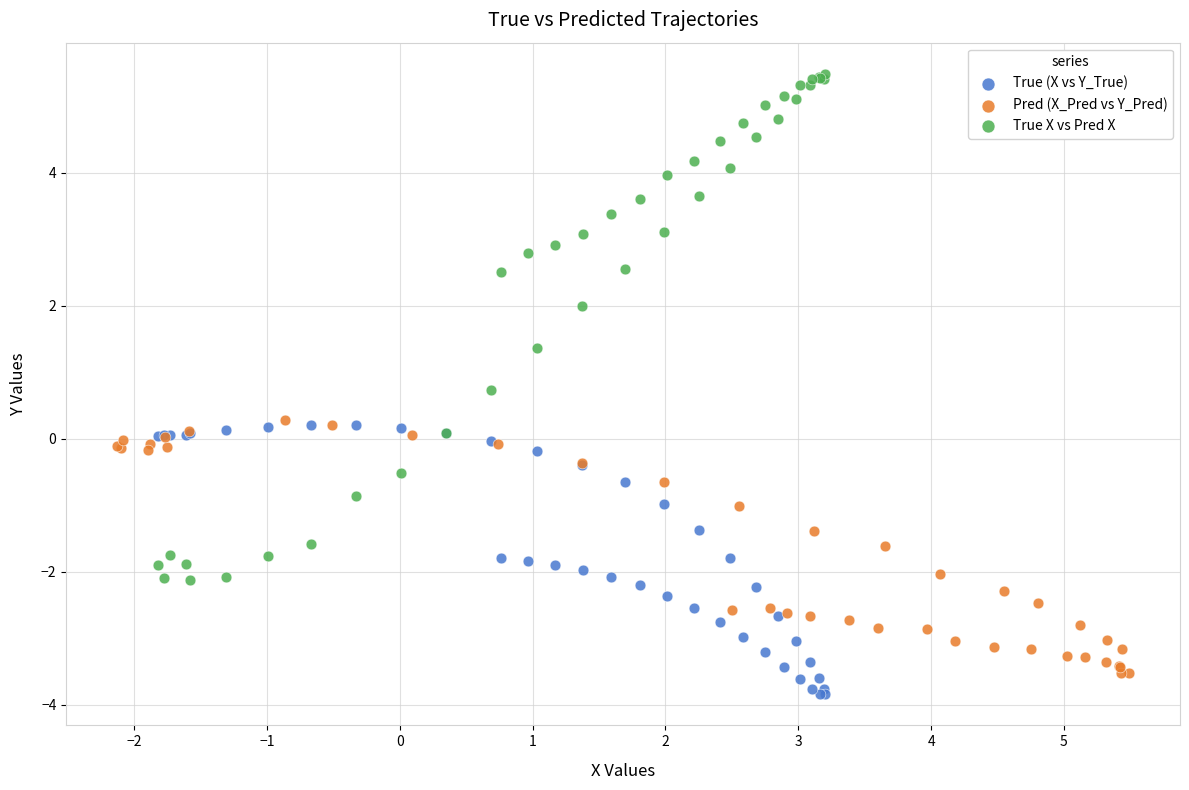

Which series has the largest Y range (max minus min)?

True X vs Pred X